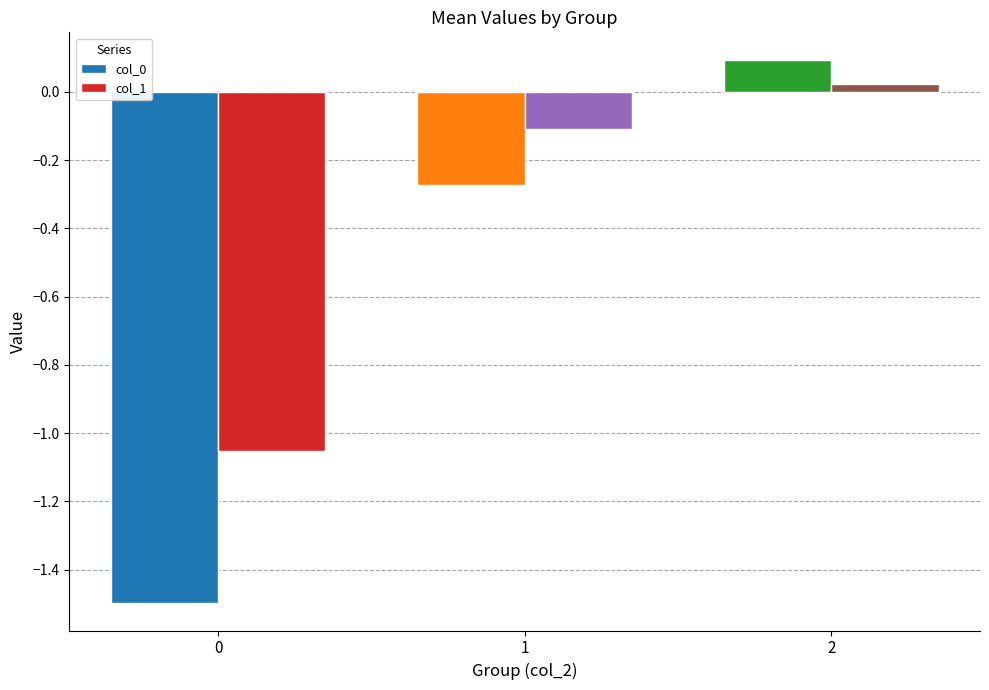

Which series has the largest total across all categories?

col_1